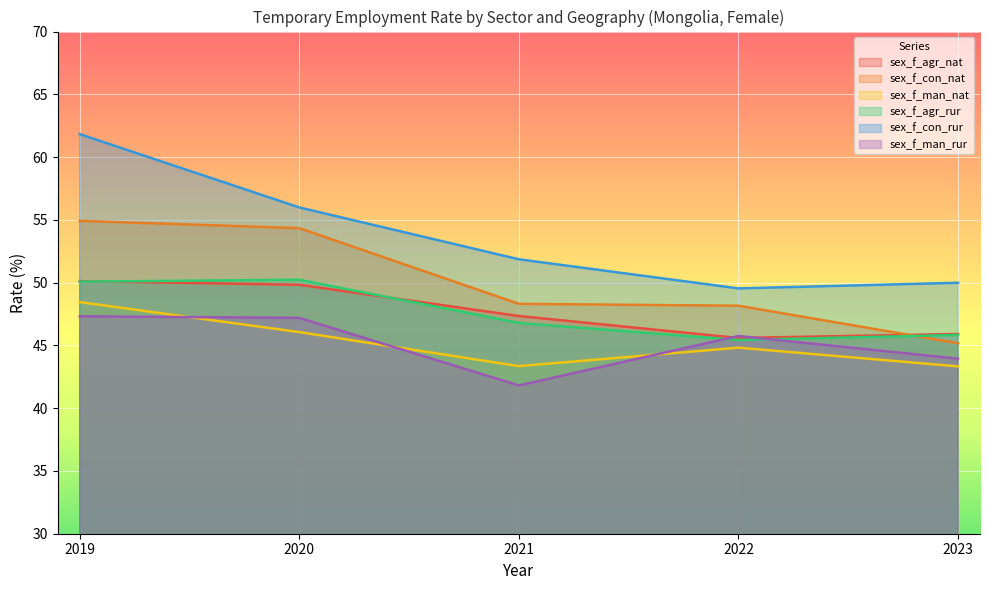

True or false: sex_f_agr_rur has more than 2 interior local peaks.

False